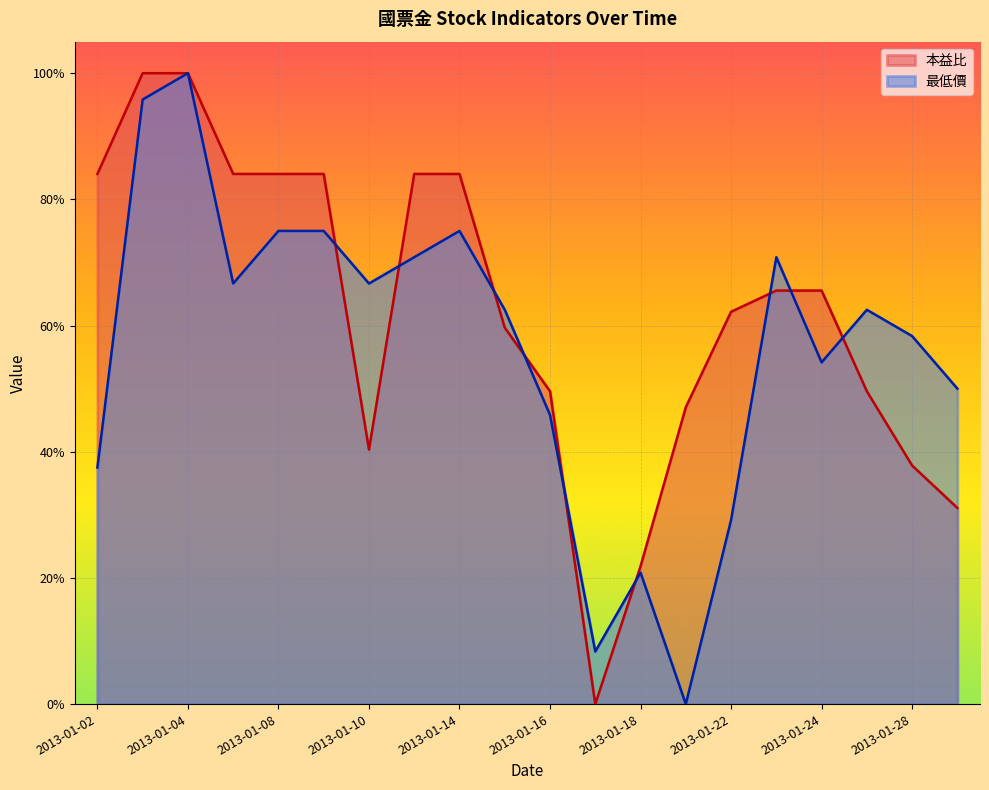

In 最低價, how many points are higher than both neighbors (excluding endpoints)?

5